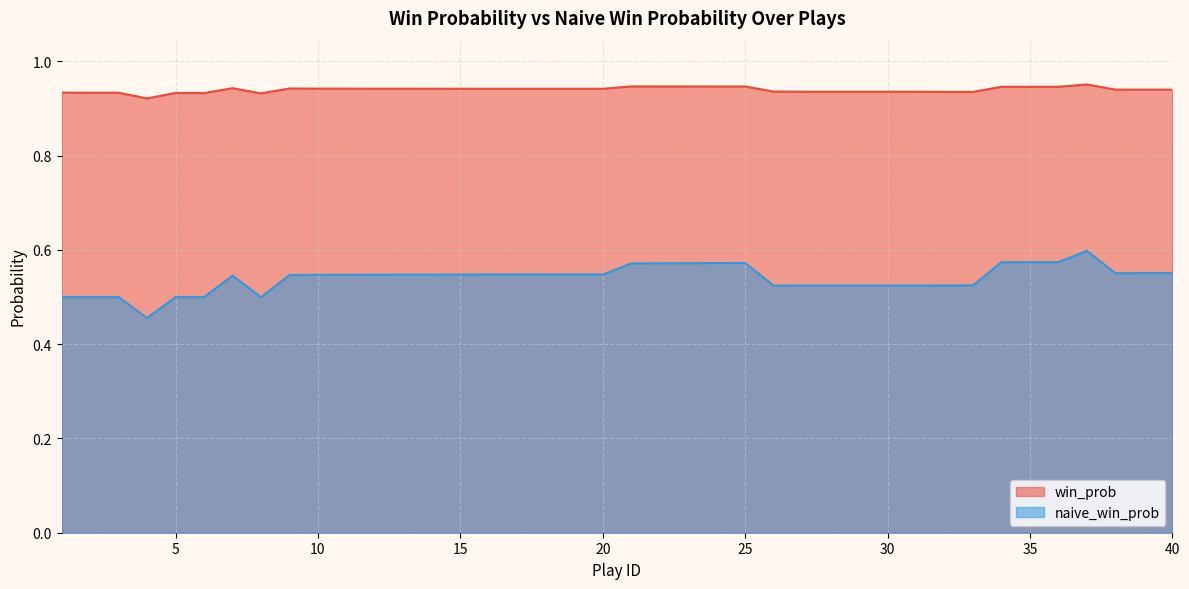

At which category is the sum across all series the highest?

37